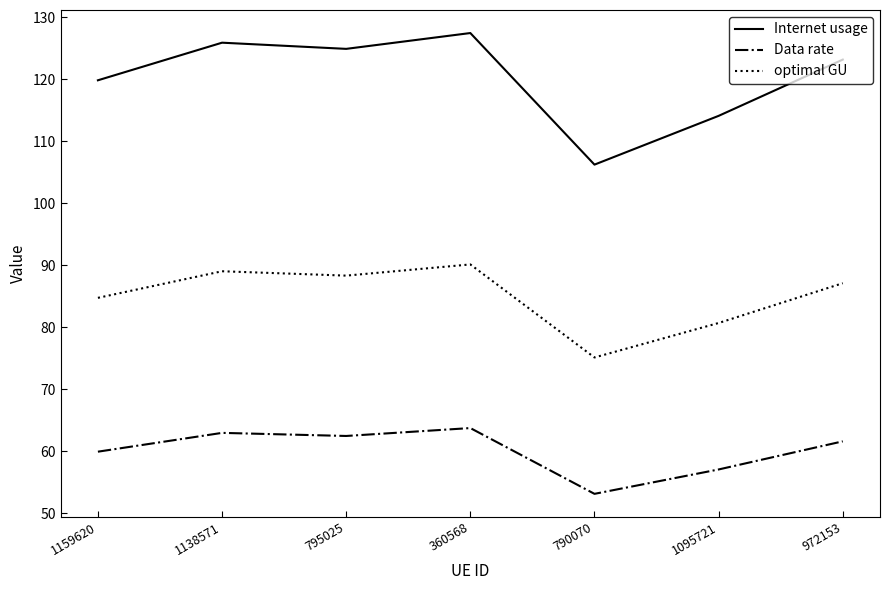

Where is Internet usage nearest to the value 116?

1095721